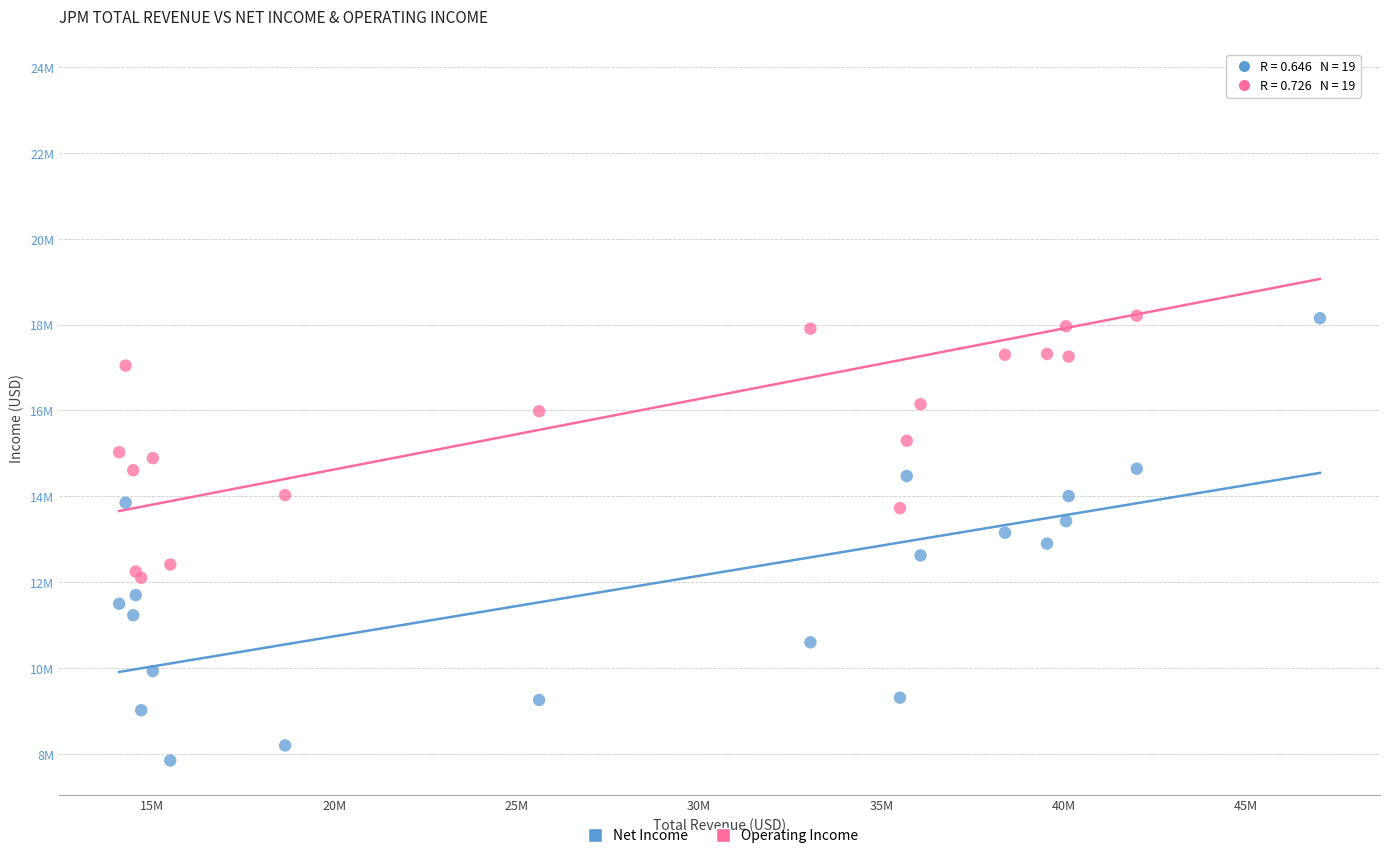

Which series reaches the minimum Y coordinate?

Net Income